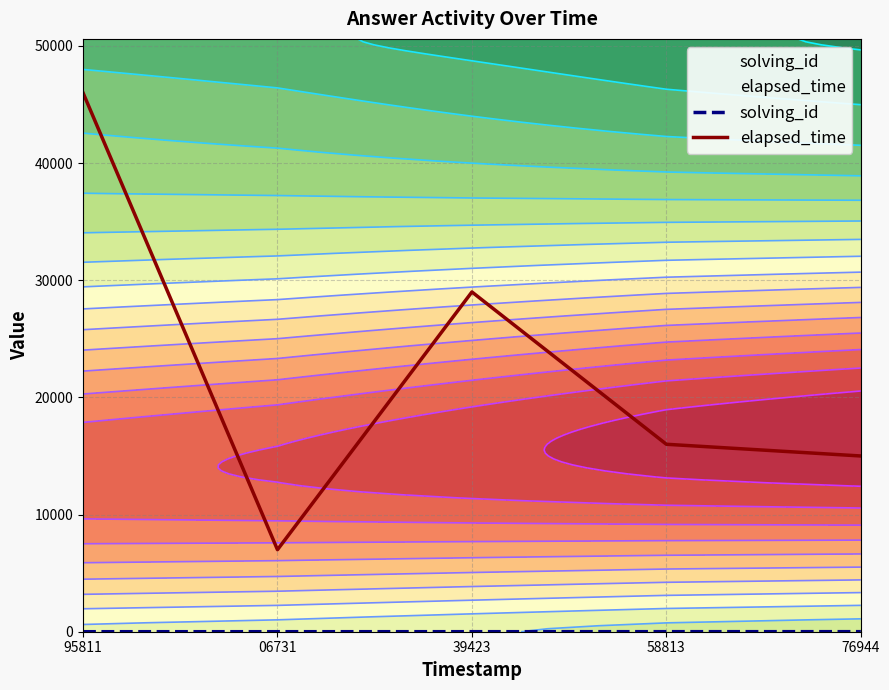

How many values in the solving_id series are below 3?

2